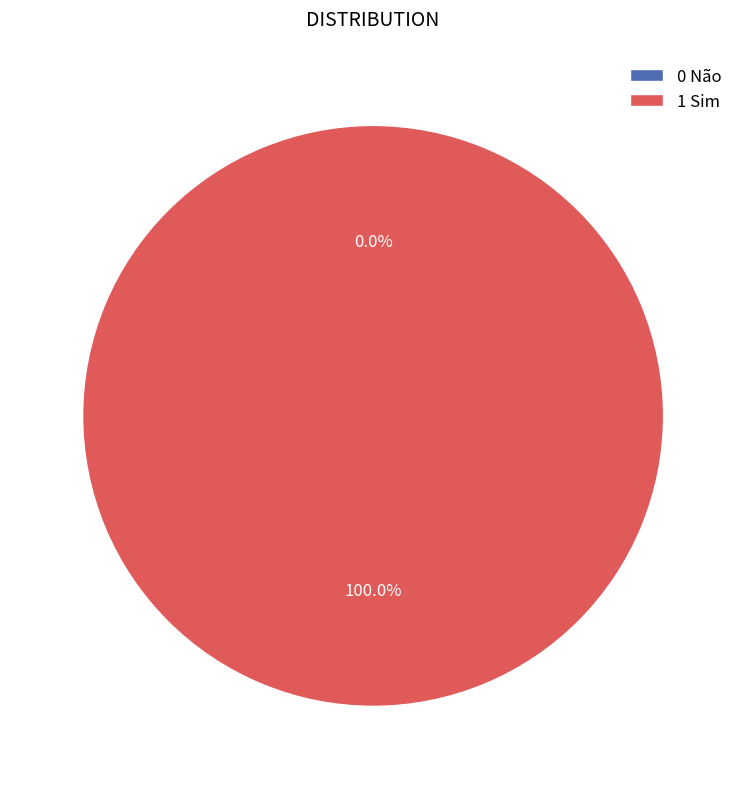

Do 1 Sim and 0 Não together represent more than half of the pie?

Yes